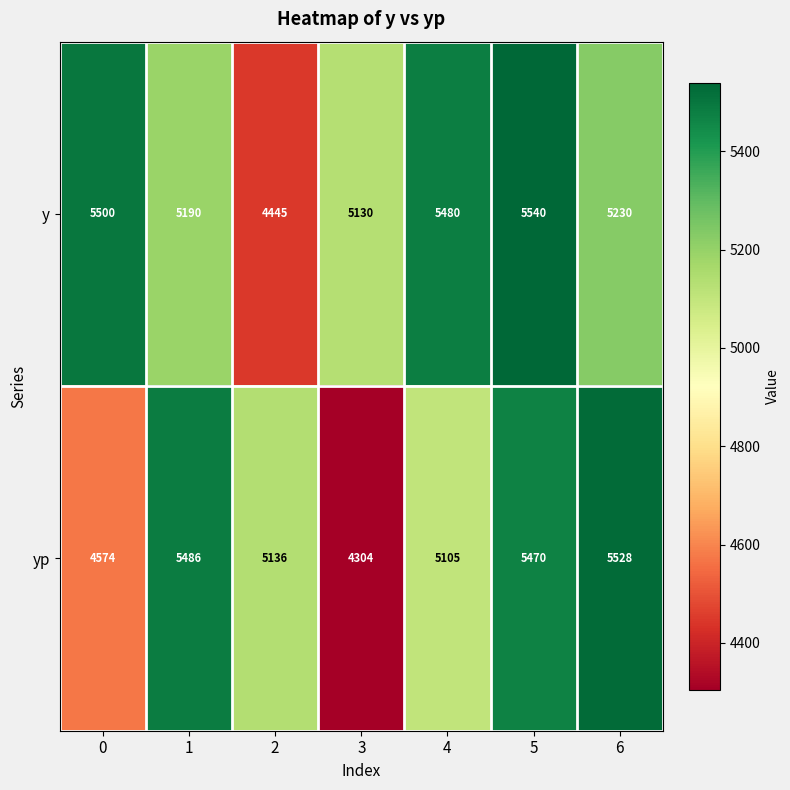

What is the difference between the maximum and second lowest values in the yp series?

954